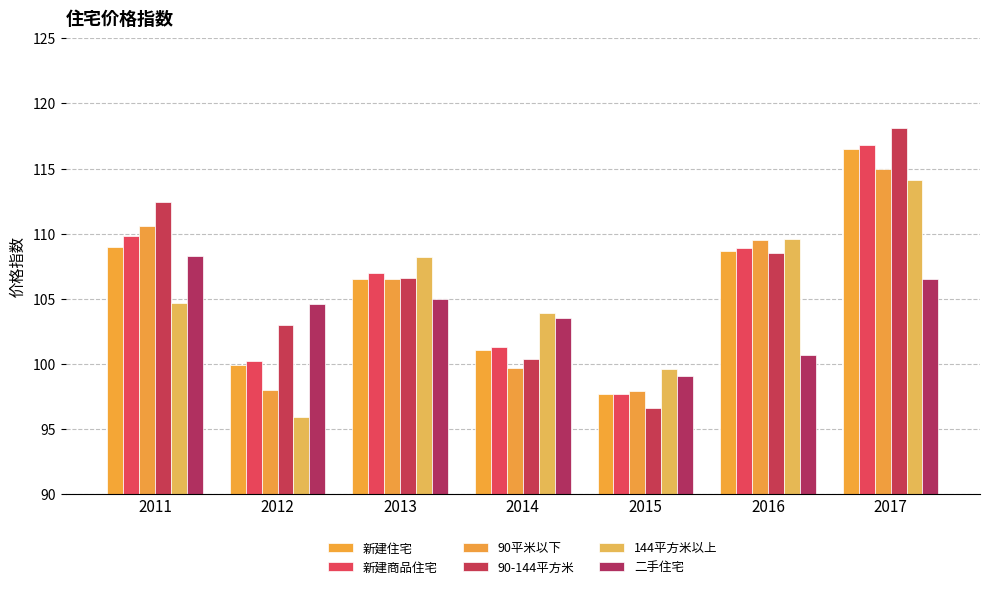

What is the value of the 144平方米以上 bar at the 7th from the left?

114.1